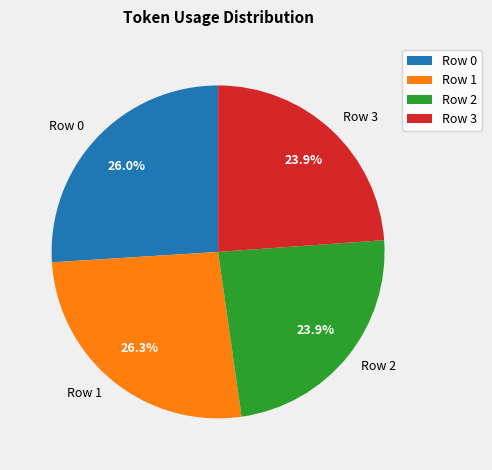

Is Row 2 the majority of the pie?

No